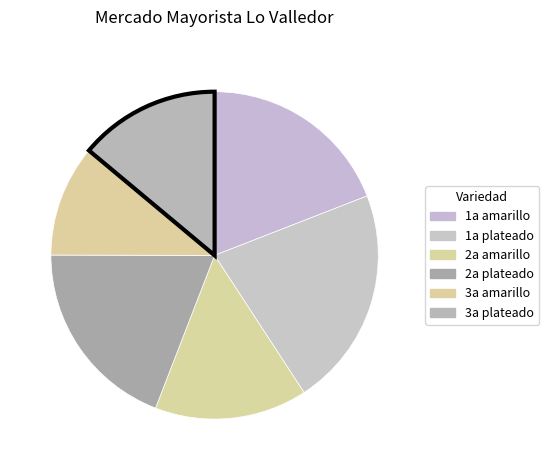

Does 3a plateado represent more than half of the total?

No